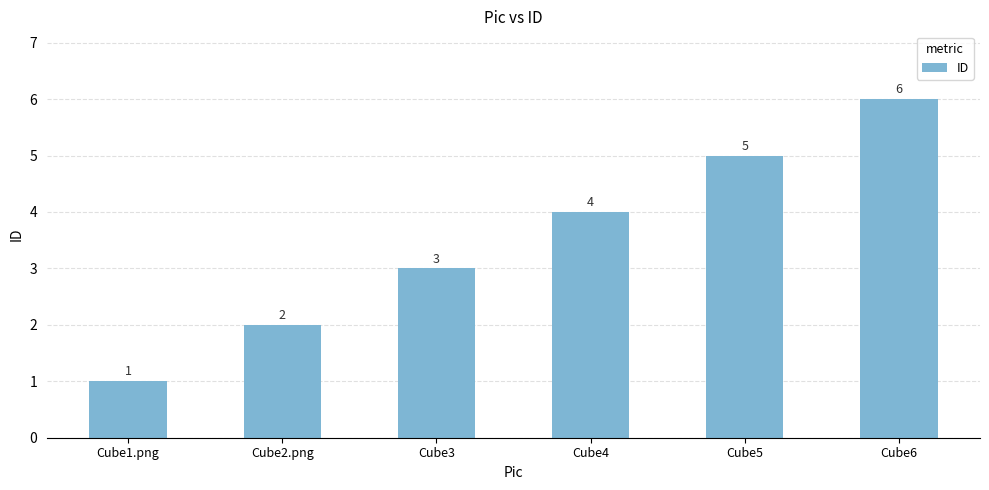

Which label corresponds to the smallest value in the chart?

Cube1.png